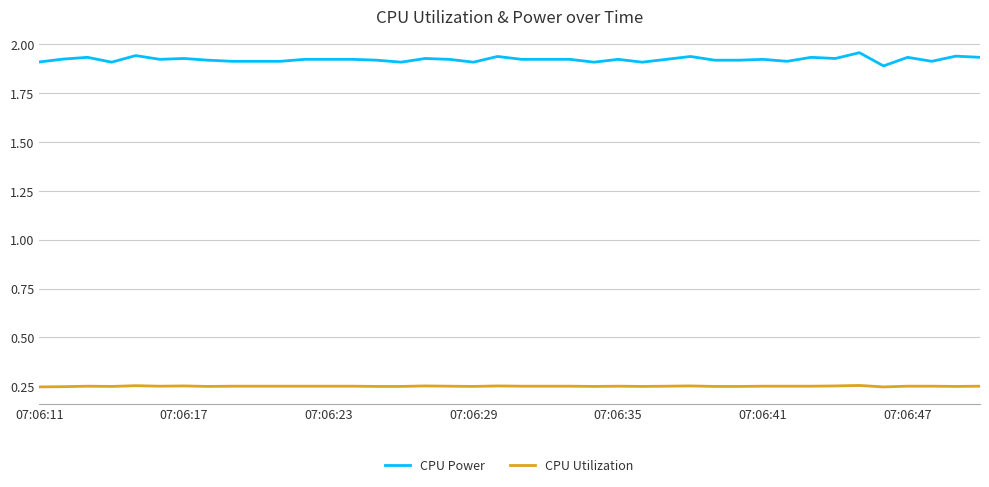

True or false: CPU Power and CPU Utilization cross at least once.

False